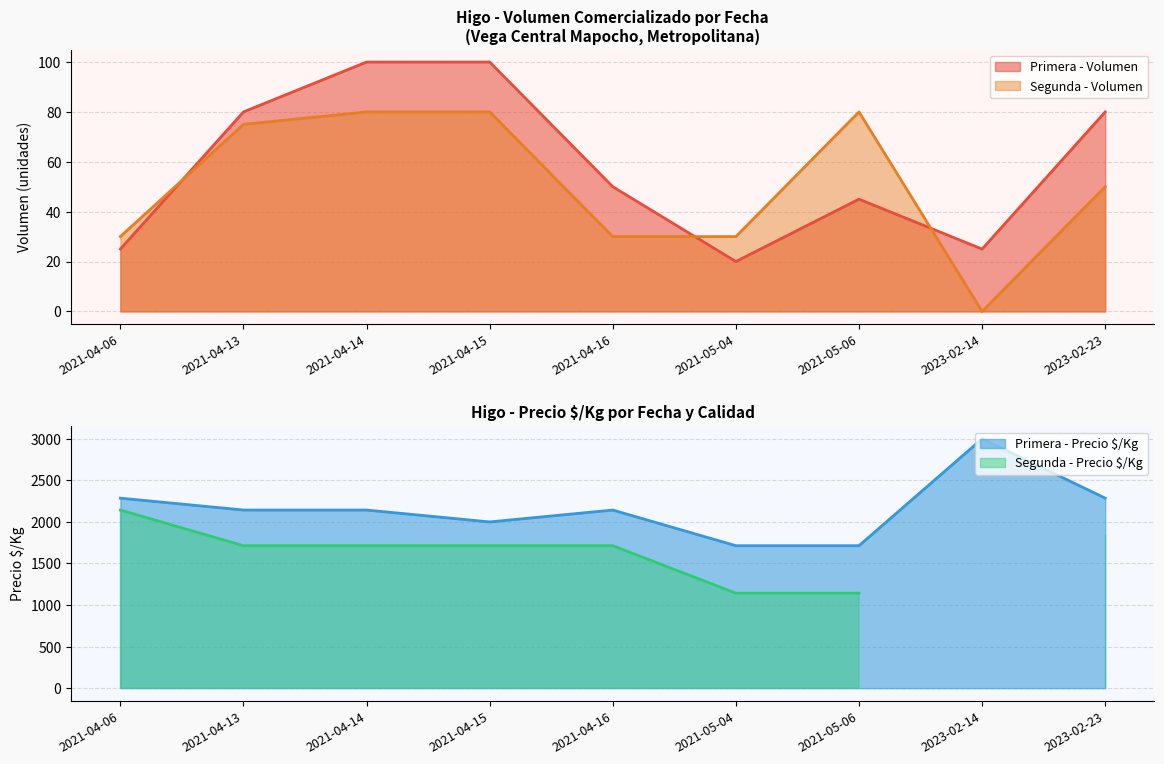

Does the chart have visible grid lines?

Yes